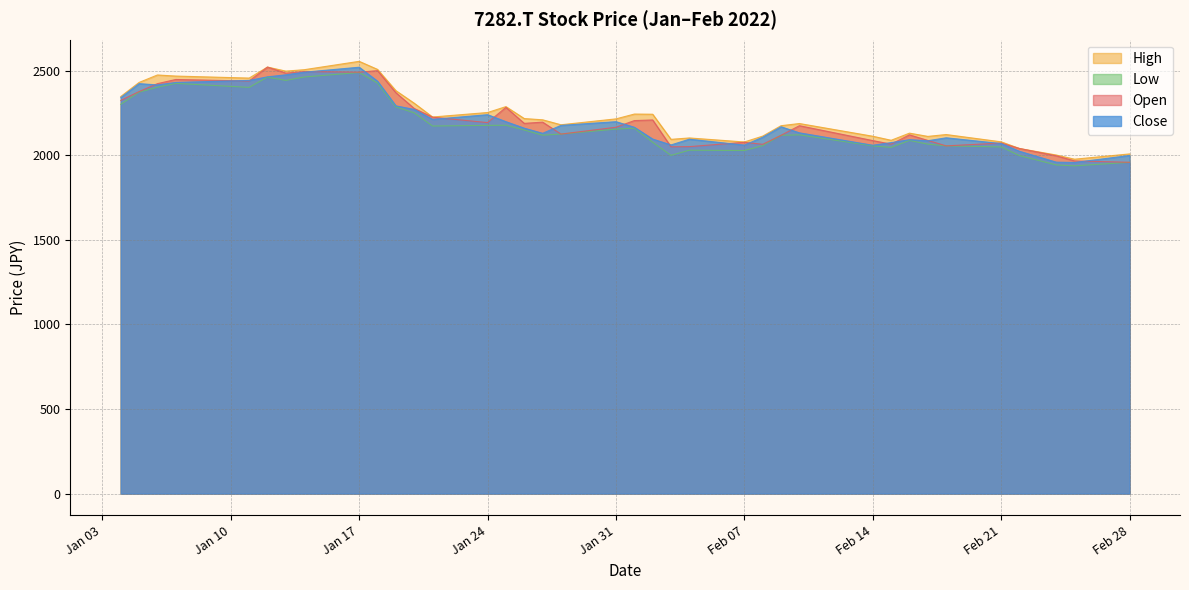

Where is Close nearest to the value 2238?

Jan 24